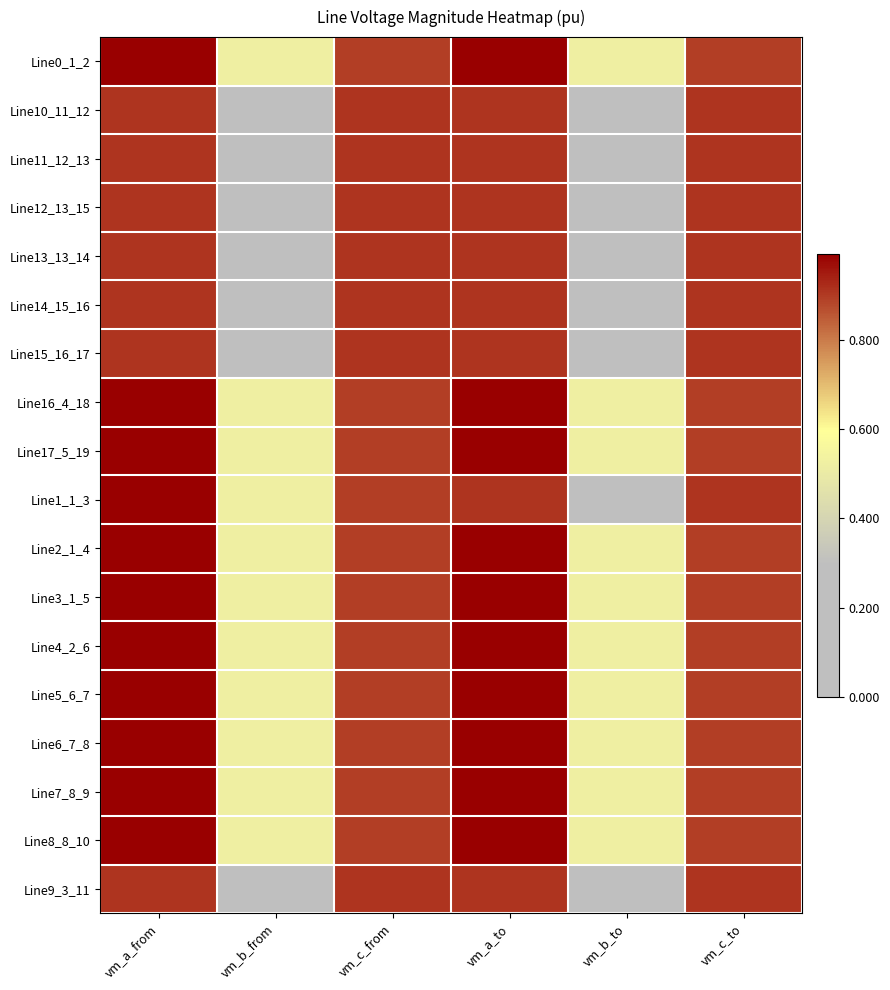

Which category has the lowest value across all series?

vm_b_from